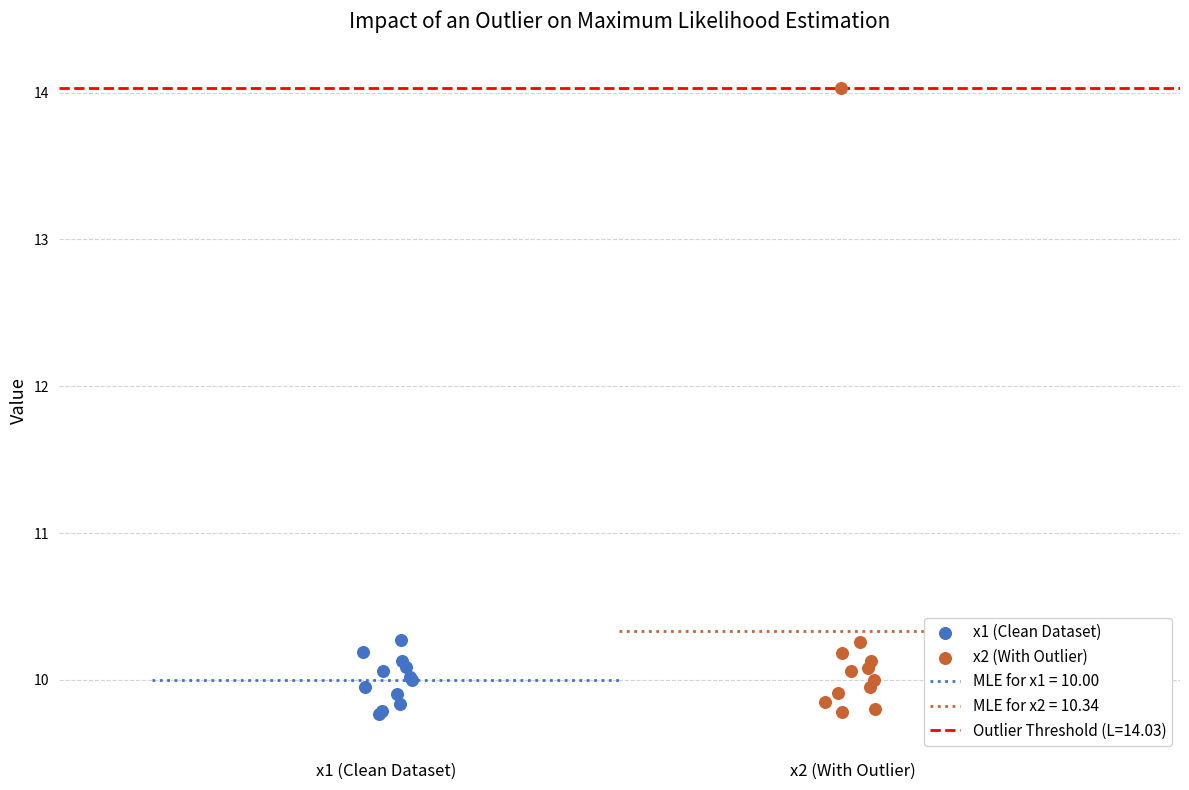

Which series has the largest Y range (max minus min)?

x2 (With Outlier)